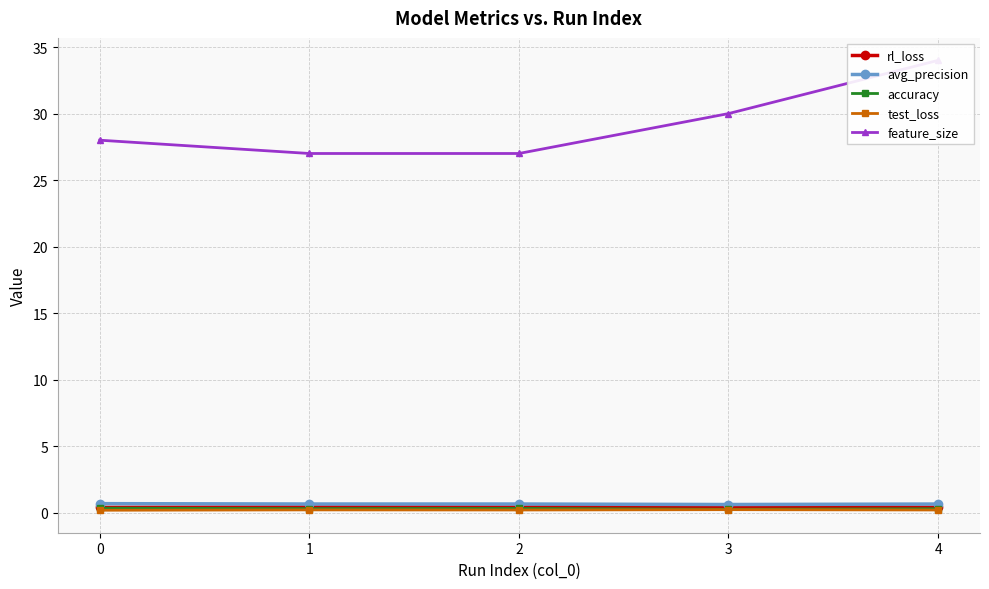

Rank the series by their maximum value, from highest to lowest.

feature_size, avg_precision, rl_loss, accuracy, test_loss